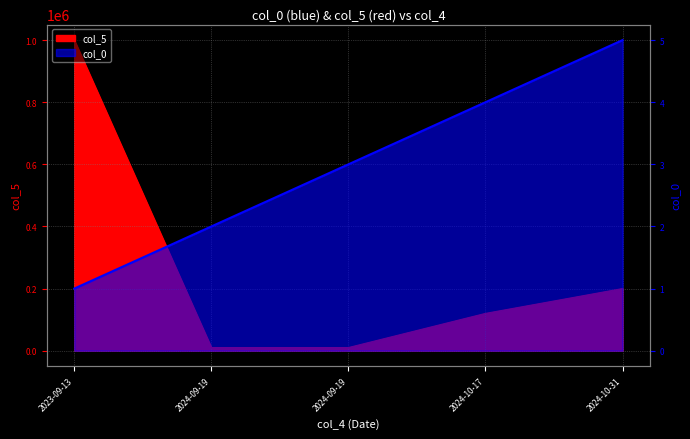

Is the value of col_5 at 2024-09-19 greater than the value of col_0 at 2023-09-13?

Yes